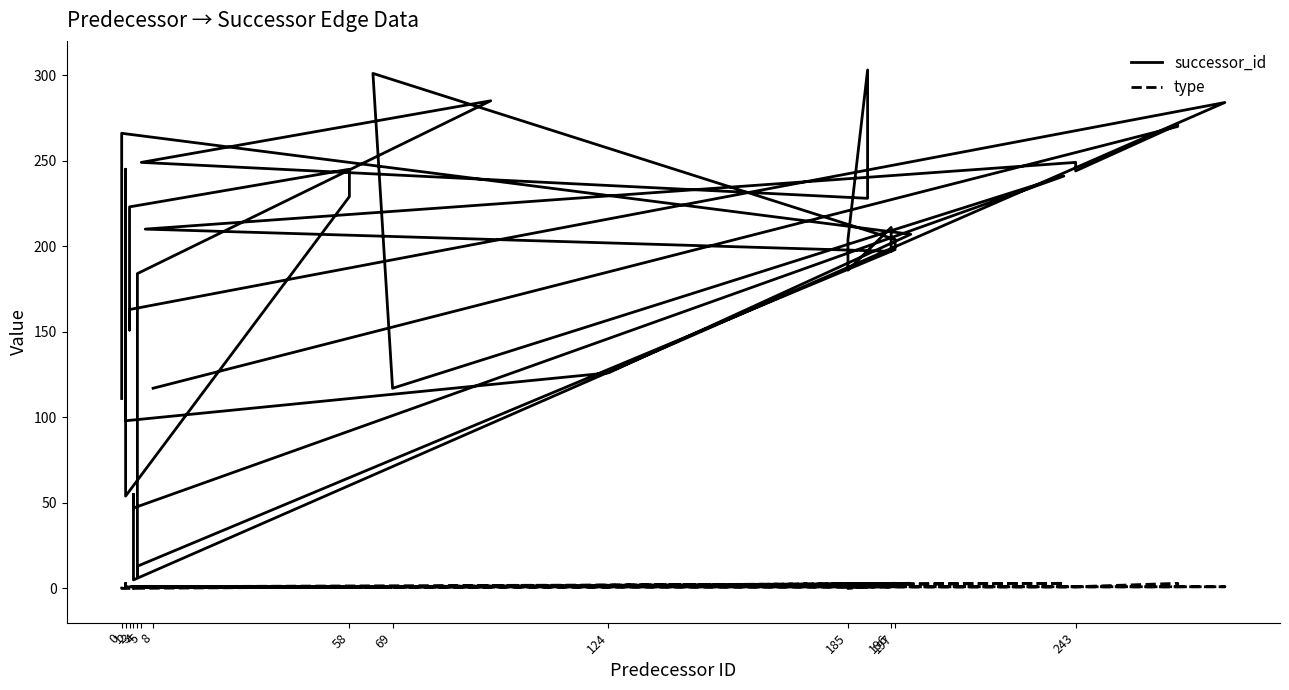

What is the label of the 14th point from the left?

8